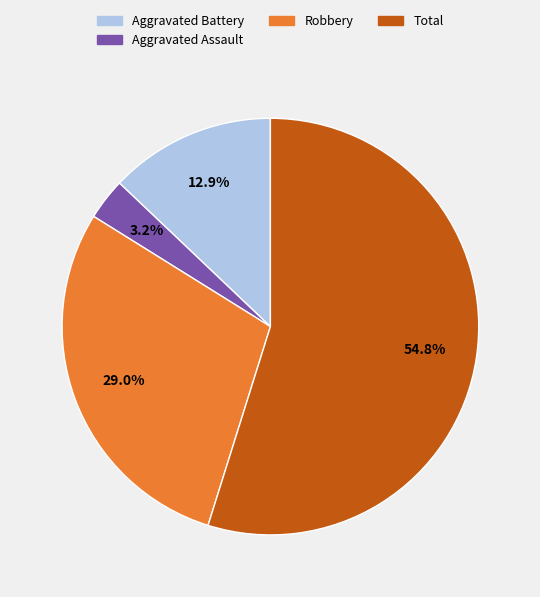

Count the number of slices in the pie.

4